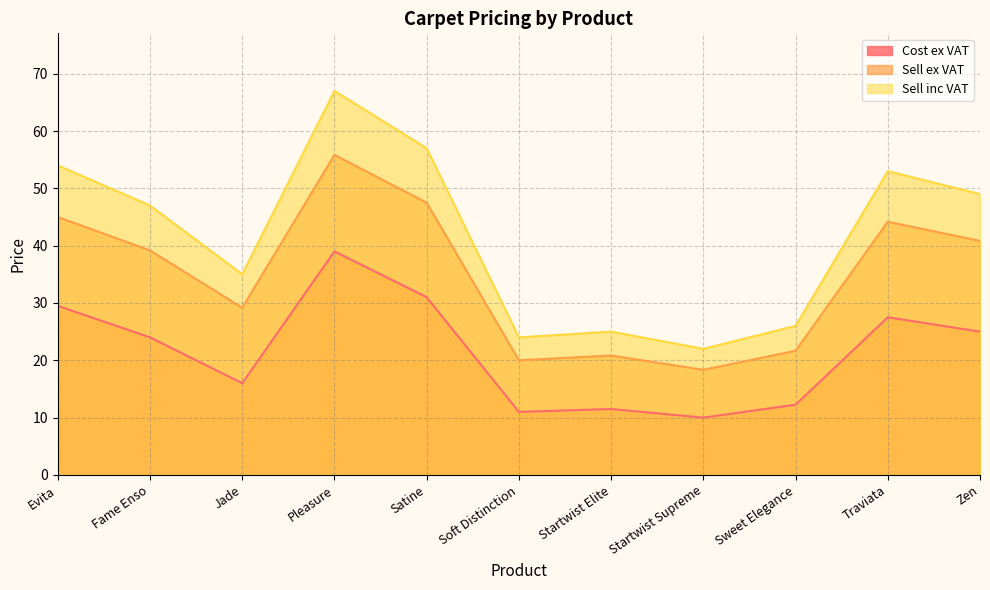

At which label does Sell ex VAT reach its peak?

Pleasure